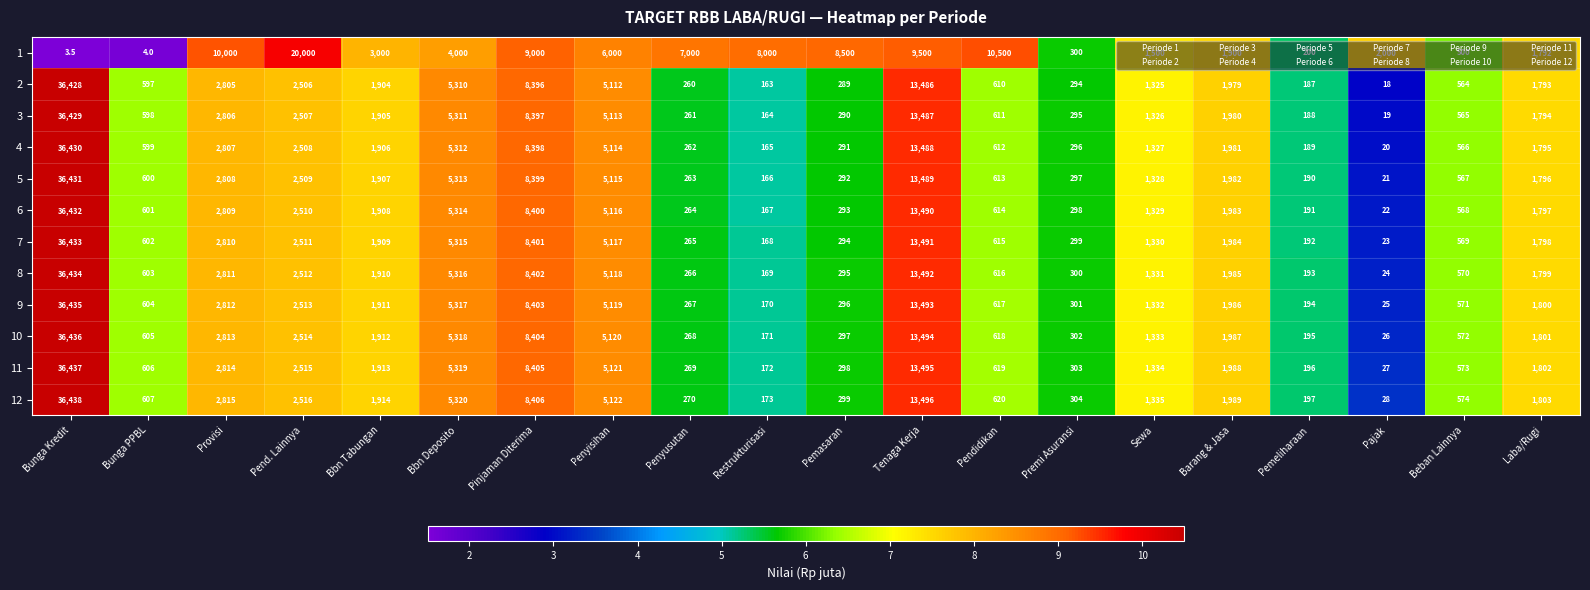

What is the spread (max minus min) of values at Laba/Rugi?

11.0